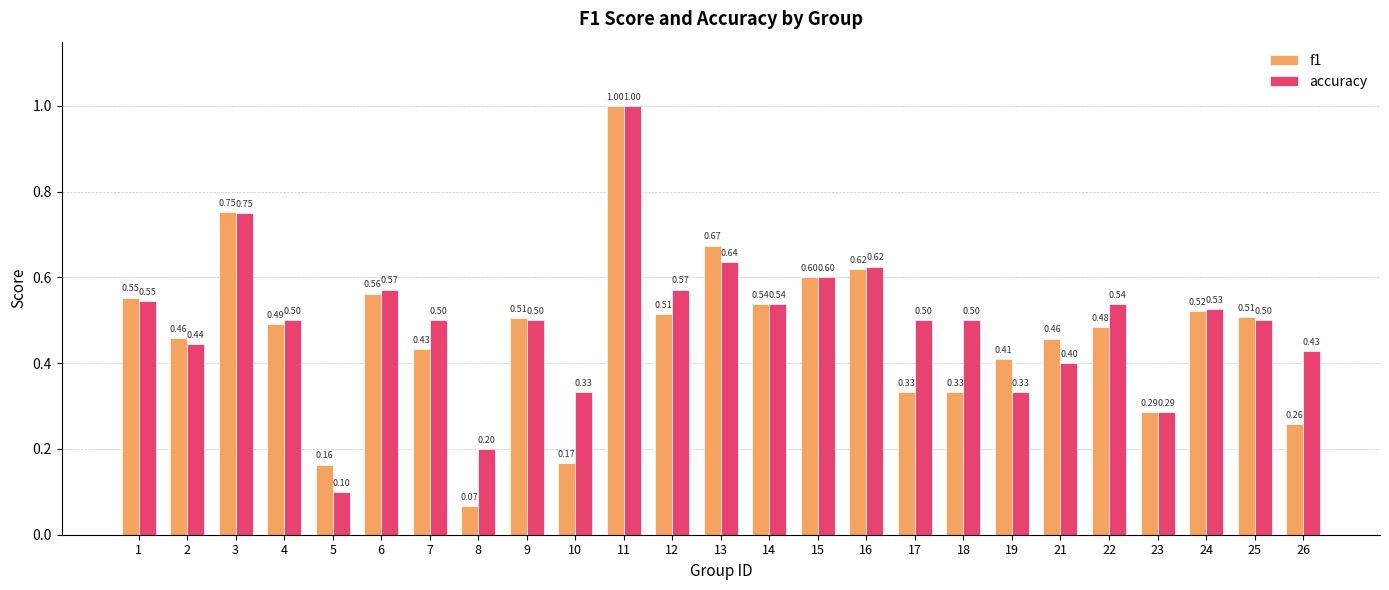

How many accuracy values are between 0 and 1?

25